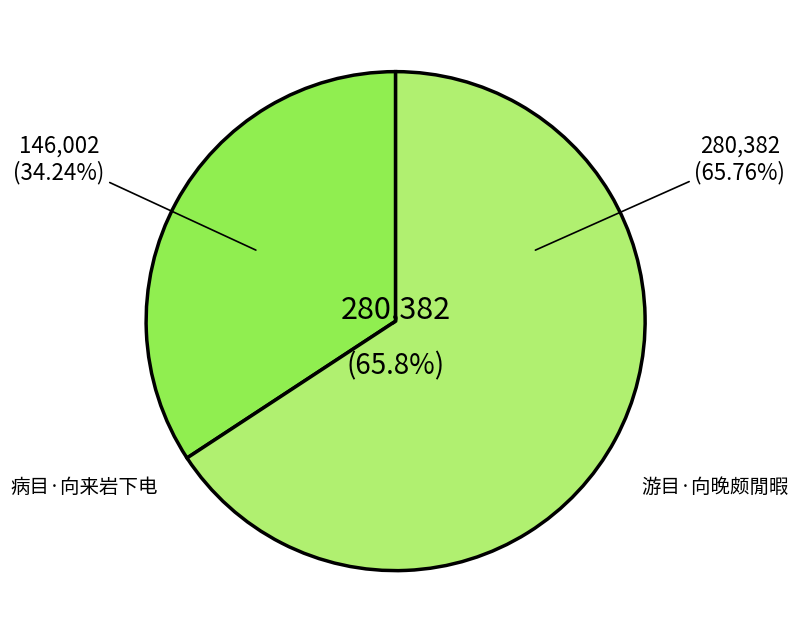

Rank the categories by value from highest to lowest.

游目·向晚颇閒暇, 病目·向来岩下电